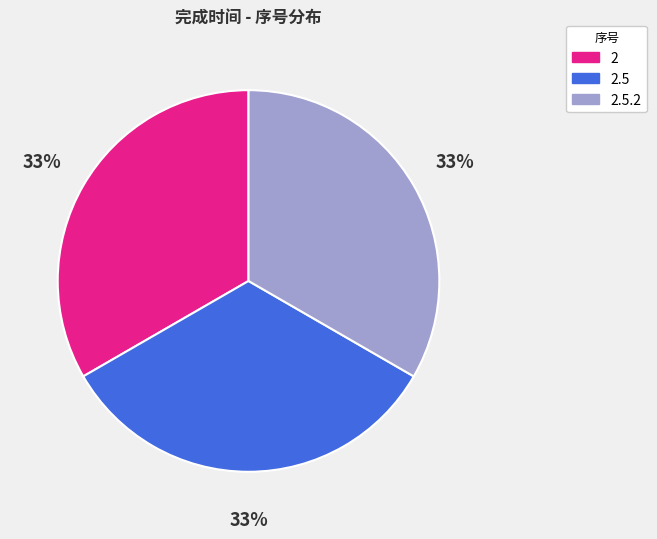

Does any single category account for the majority?

No